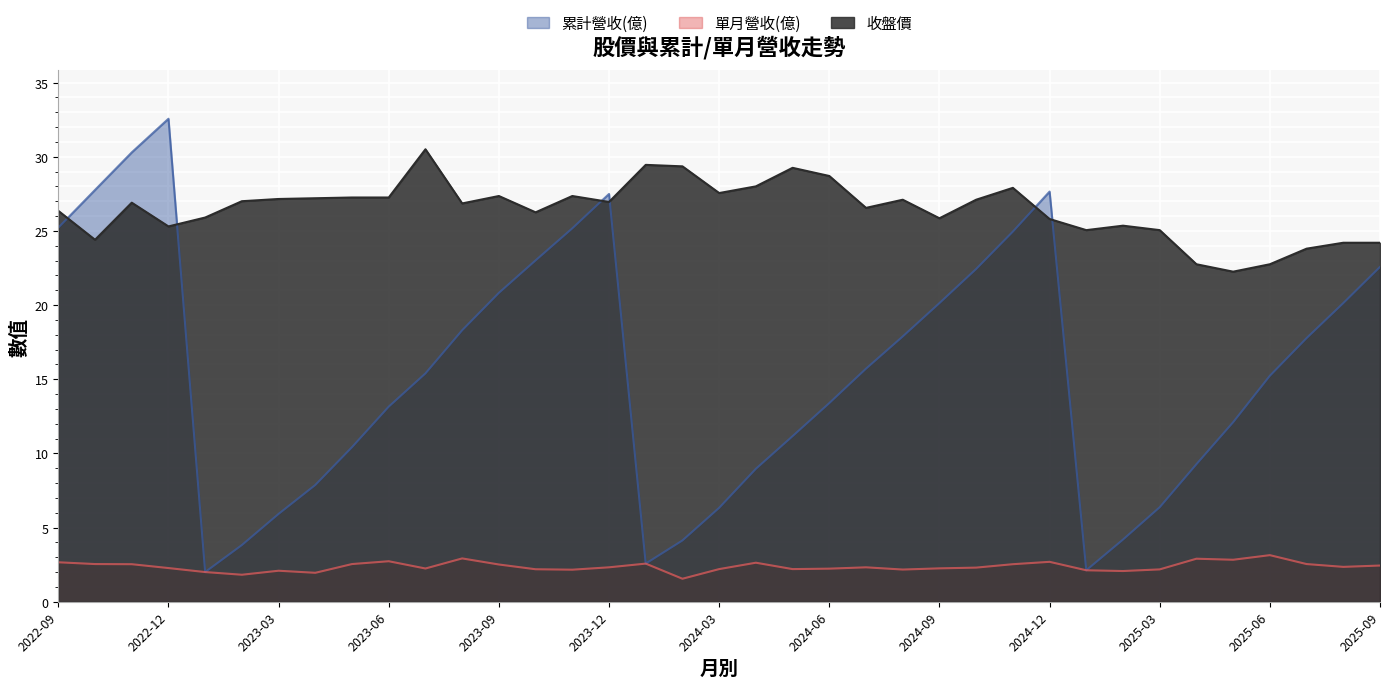

In 累計營收(億), how many points are higher than both neighbors (excluding endpoints)?

3